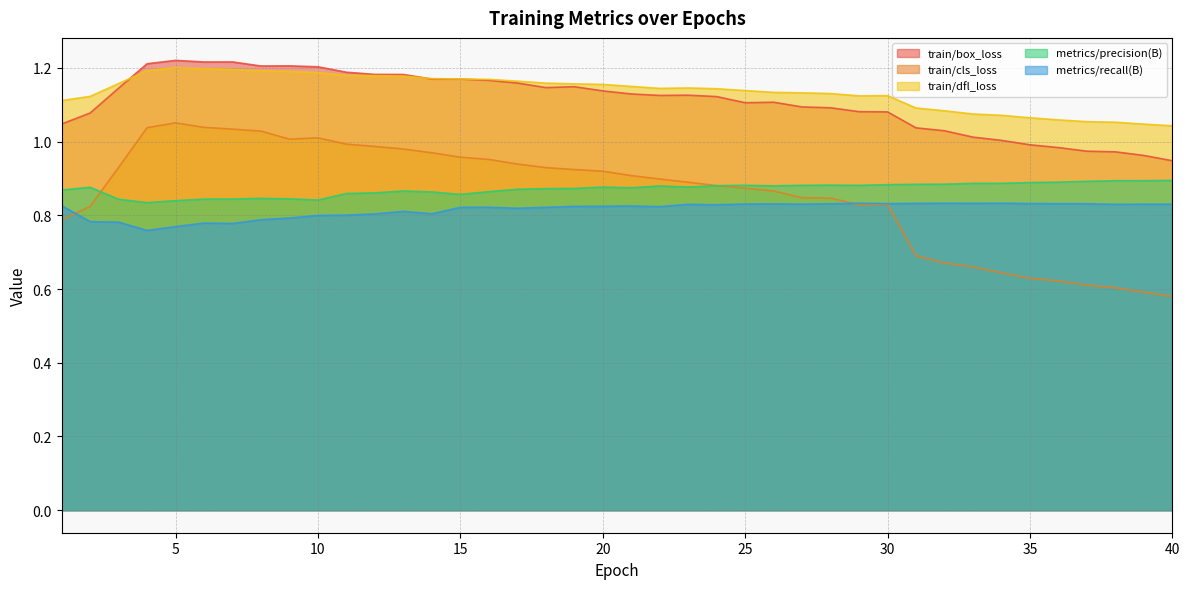

Between 9 and 21, which is larger?

9